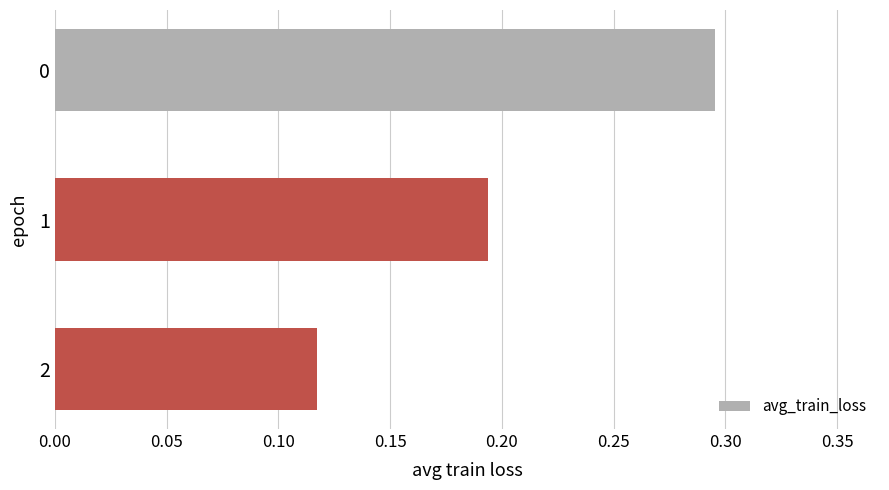

True or false: the data shows 0.1 at 1.

False